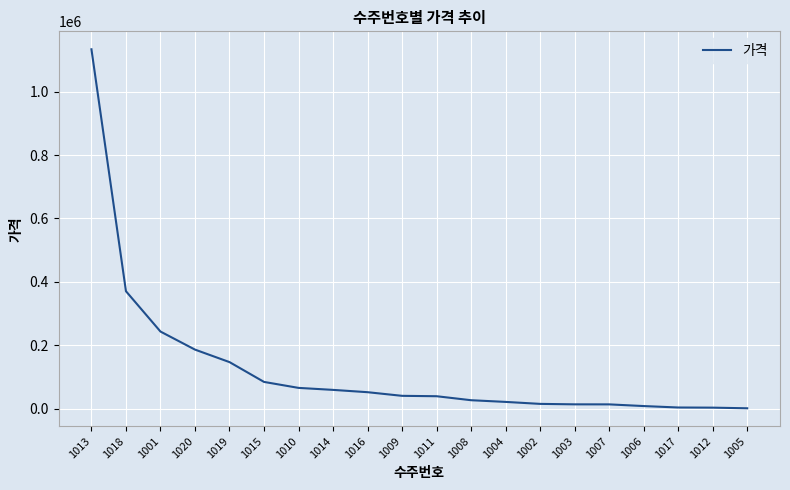

Is this an area chart (filled region under the line)?

No